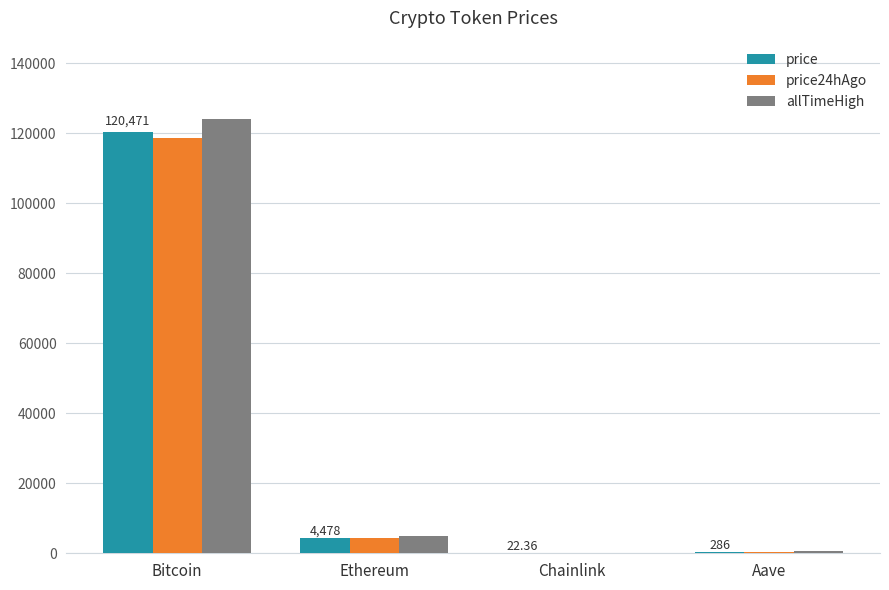

What is the sum of the allTimeHigh values at Chainlink and Aave?

714.4